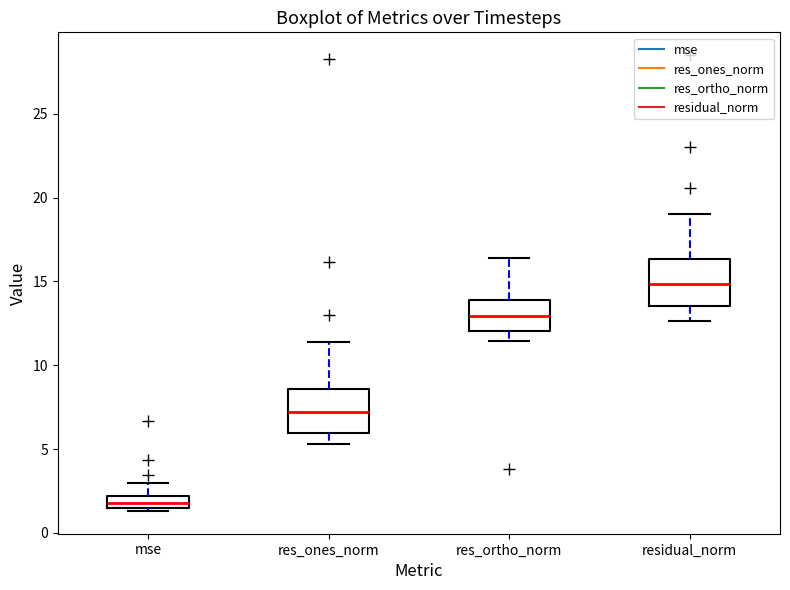

Which box's median line is the lowest?

mse